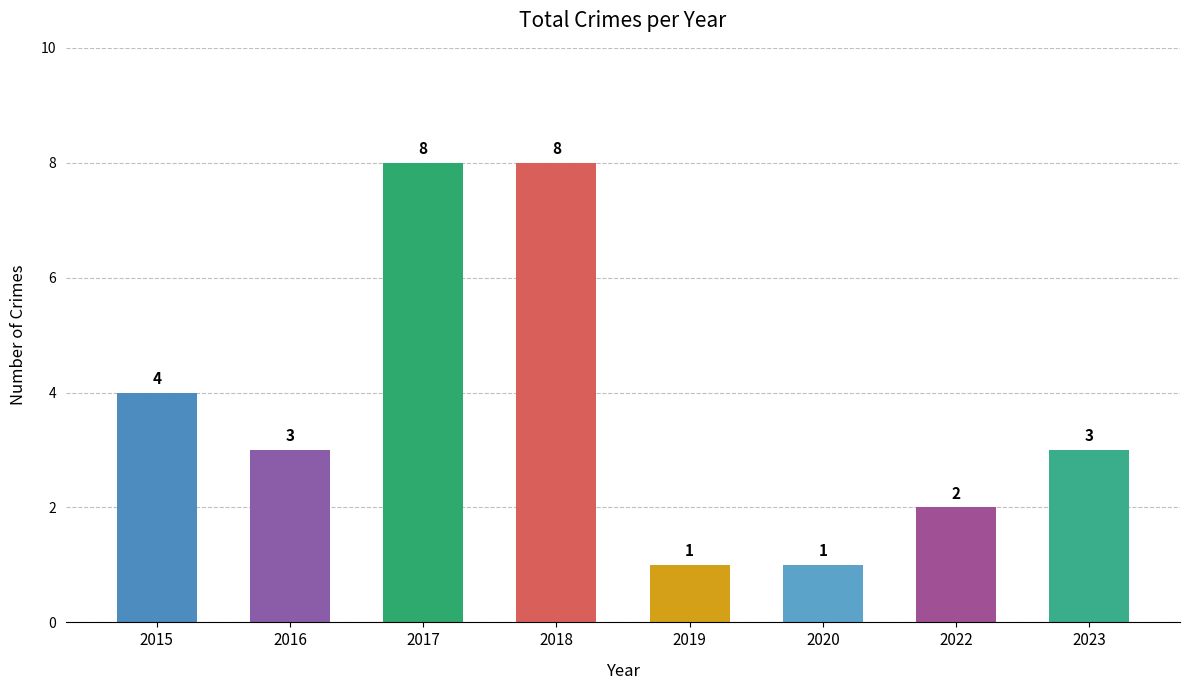

What is the average value?

4